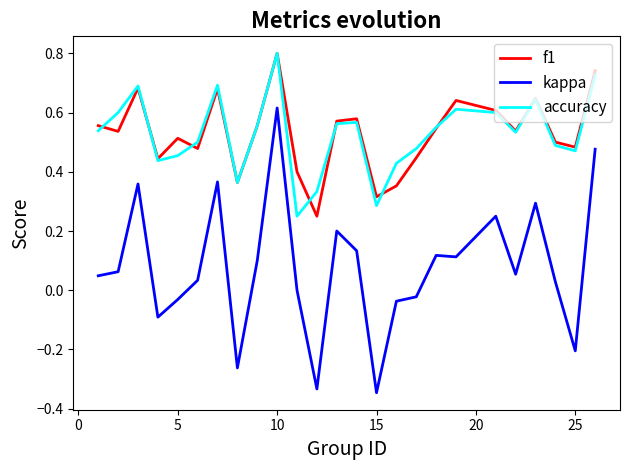

True or false: f1 and kappa cross at least once.

False